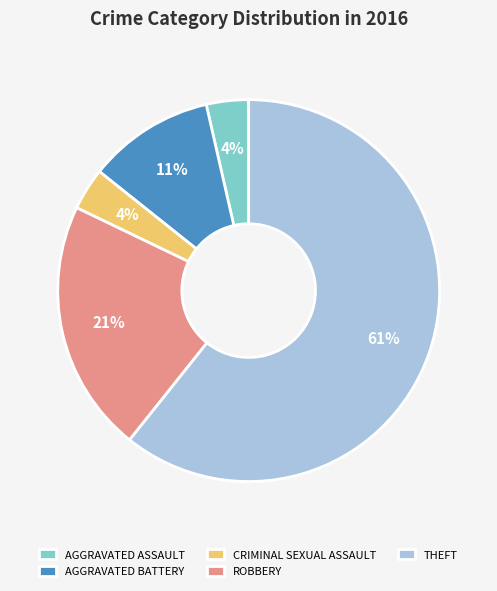

Combined, do ROBBERY and THEFT account for over 50%?

Yes